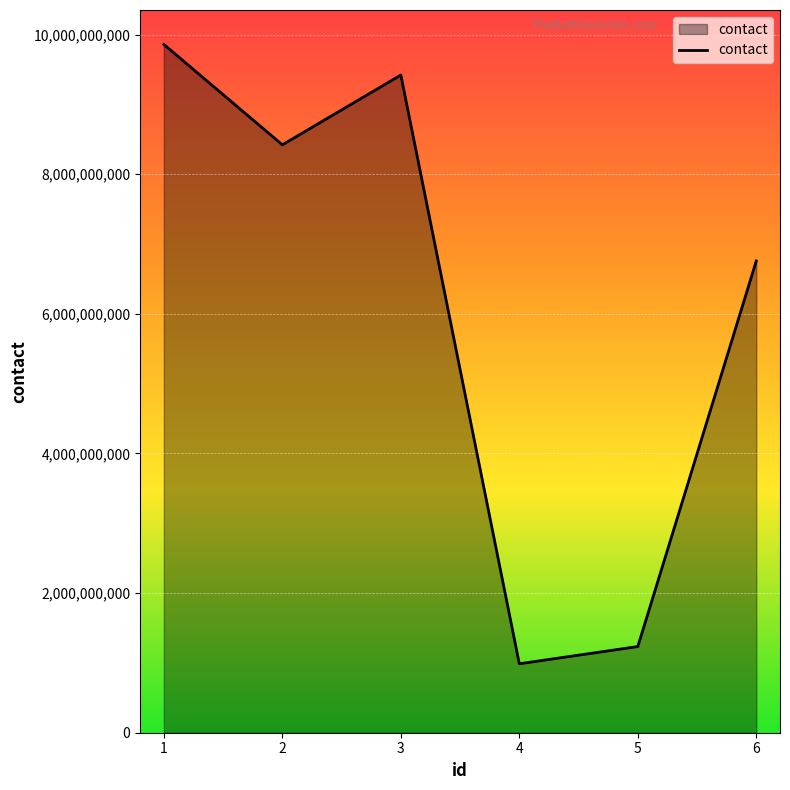

Where is the first local maximum?

3